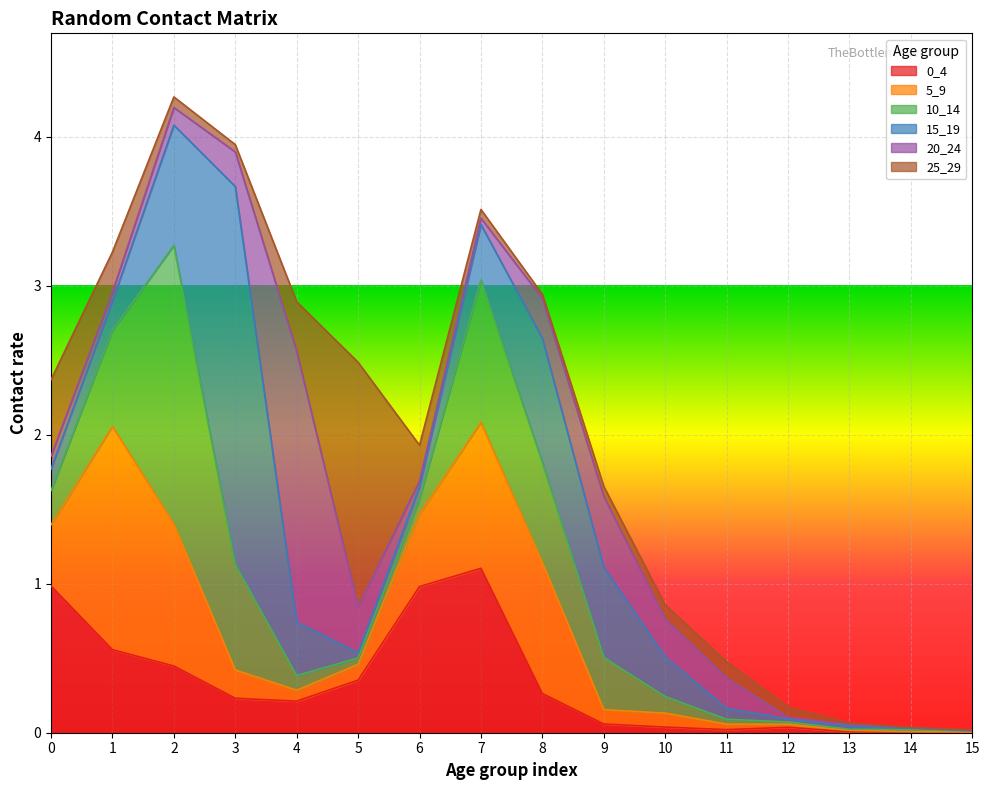

Which series ends up on top after the final intersection of 5_9 and 20_24?

20_24